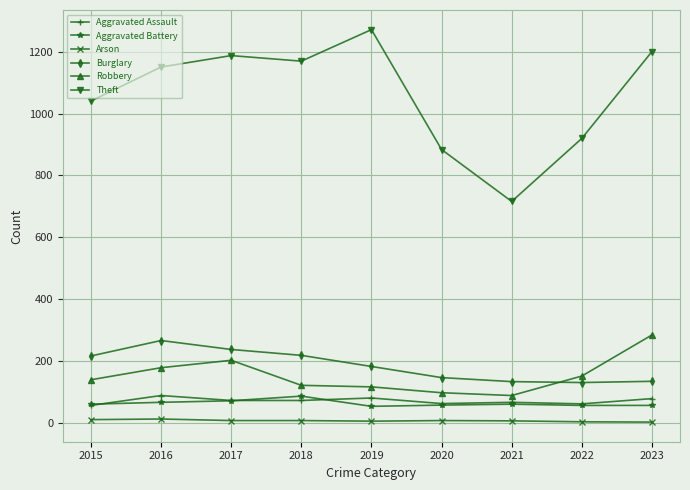

True or false: Arson and Robbery intersect in this chart.

False